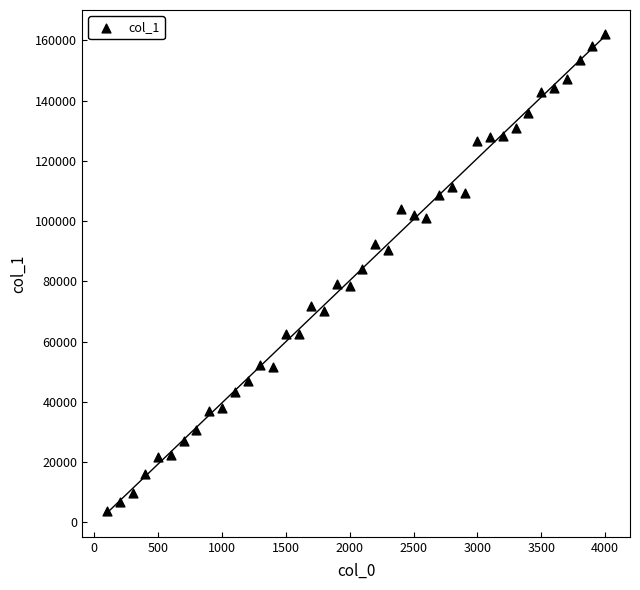

What is the range of X values (max minus min)?

3900